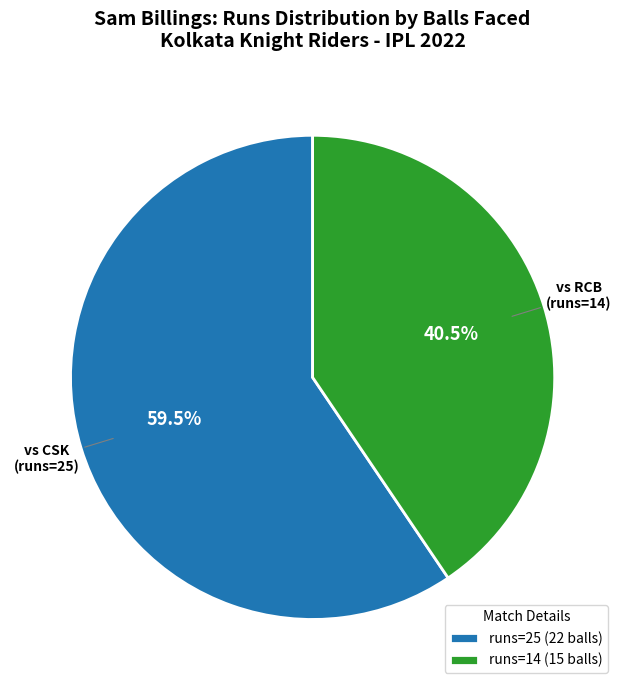

Which category has the smallest portion of the pie?

runs=14 (15 balls)